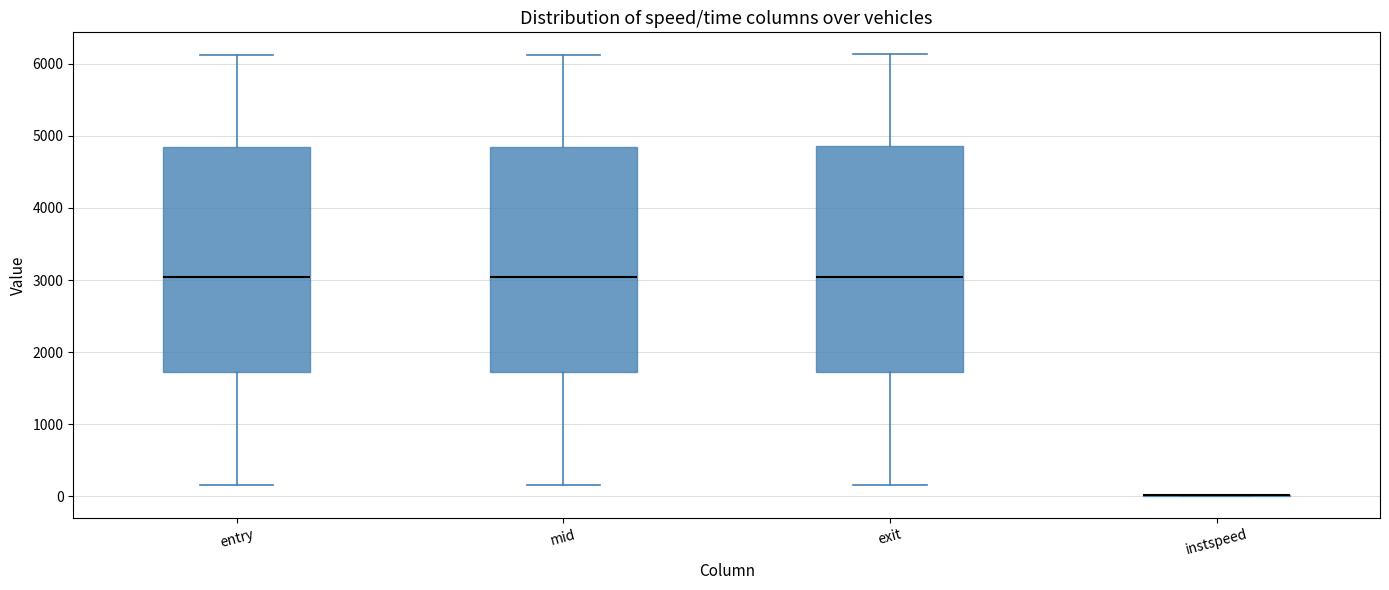

Reading left to right, transcribe this box plot: for each box, give where its median line is, the range the box spans, and where its two whiskers end, as read against the y-axis. The values are not printed on the chart, so give them approximately, as read against the axis.

entry: median 3000, box 1700 to 4800, whiskers 200 to 6100
mid: median 3000, box 1700 to 4800, whiskers 200 to 6100
exit: median 3000, box 1700 to 4900, whiskers 200 to 6100
instspeed: box collapsed to a line at 0, whiskers 0 to 0